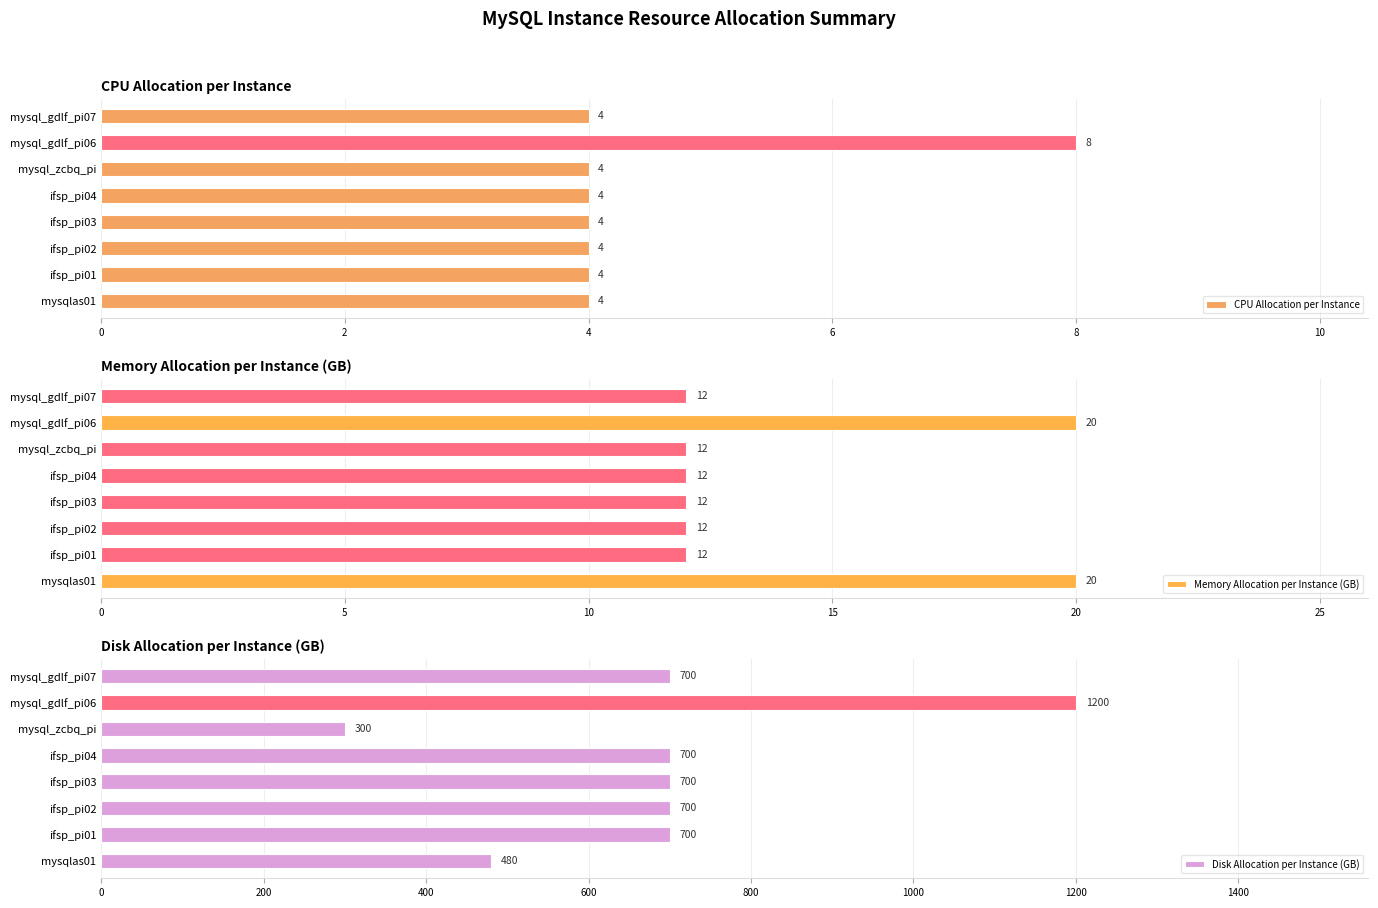

Count the CPU Allocation per Instance values in the range 4 to 5.

7